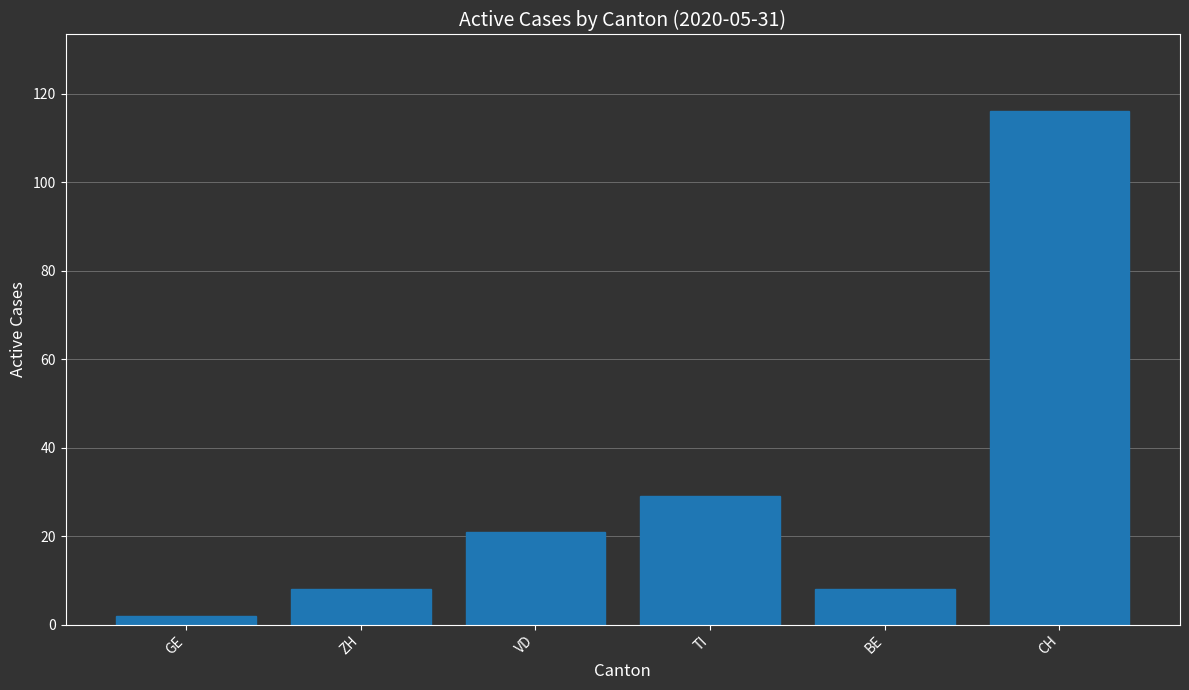

What is the change in value from GE to VD?

+19